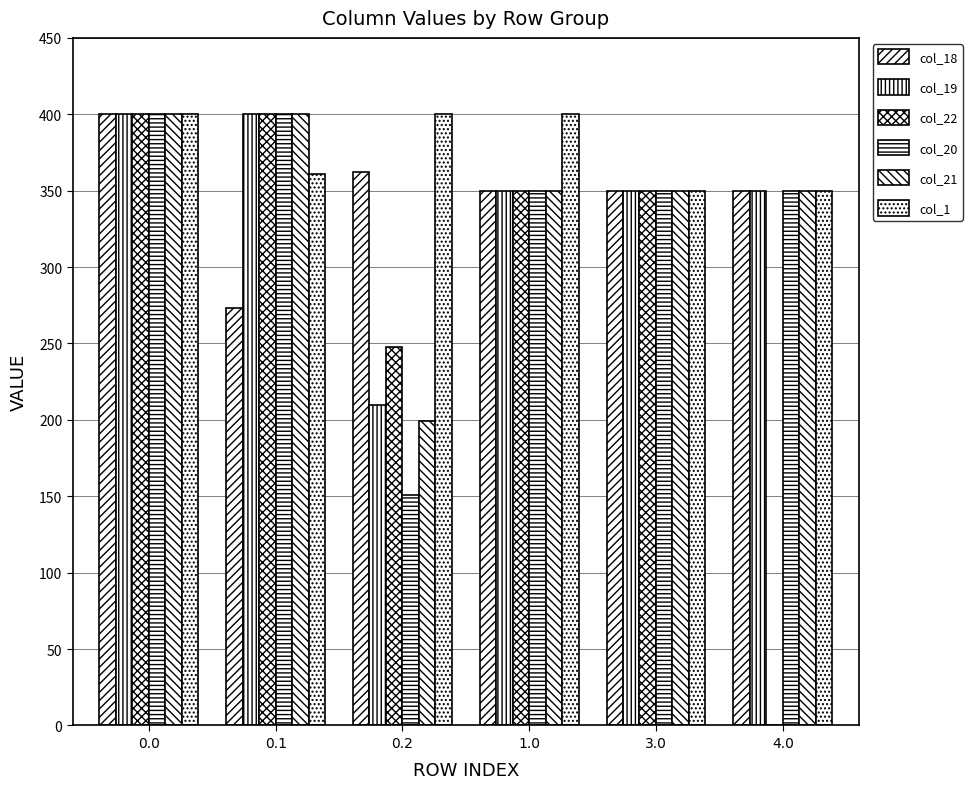

What position from the right is 0.1?

5